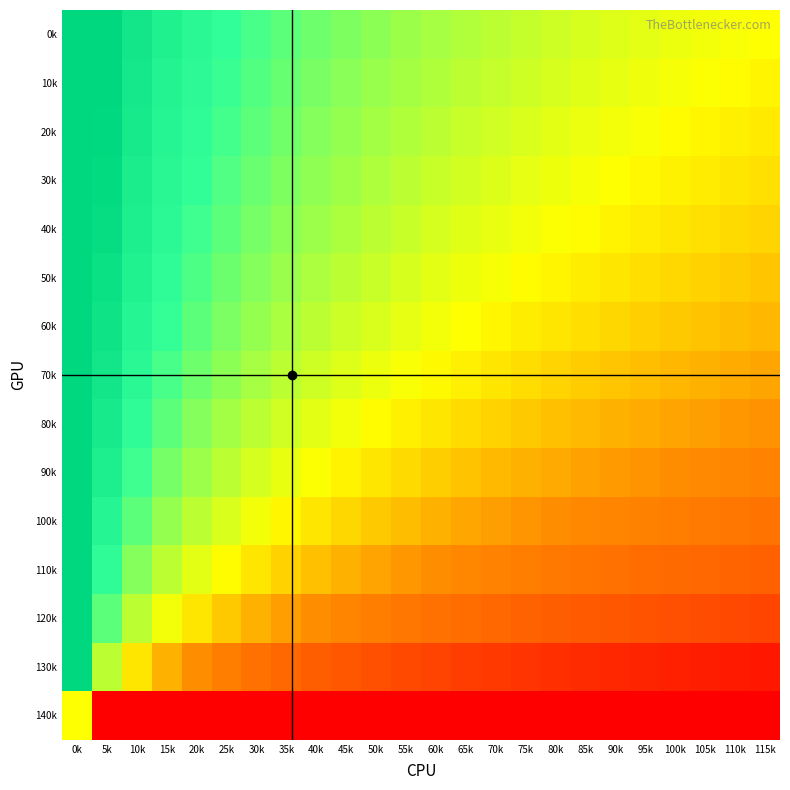

Which label corresponds to the largest value in the chart?

0k